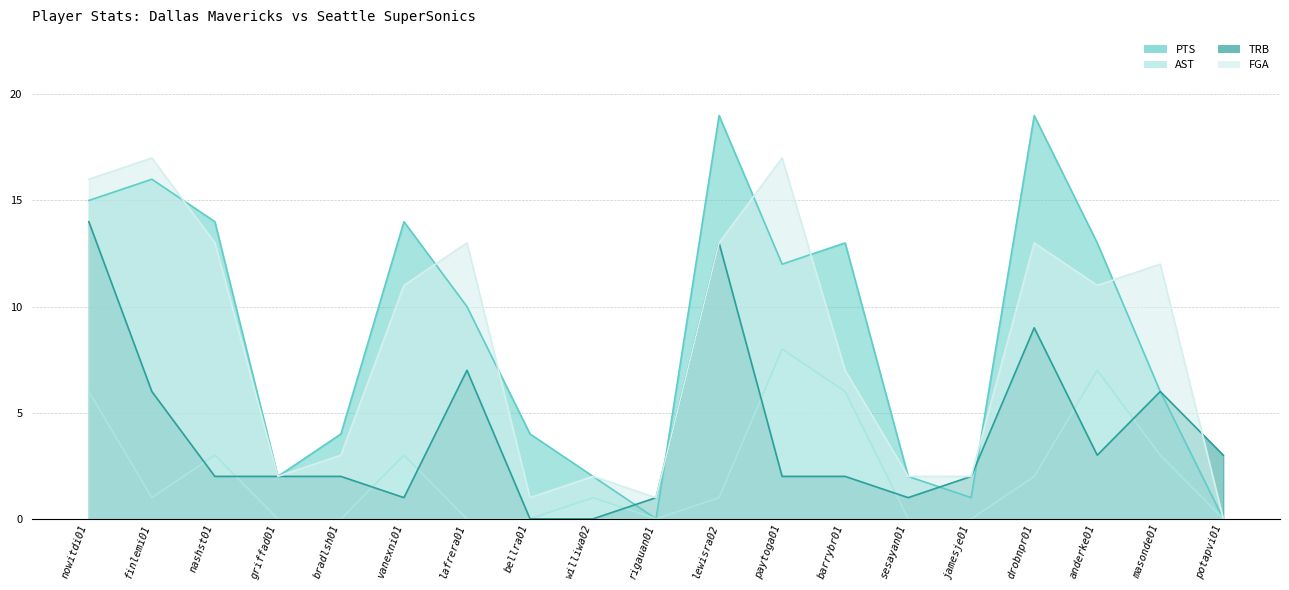

Reading right to left, transcribe all the data shown in this chart.

PTS: potapvi01=0	masonde01=6	anderke01=13	drobnpr01=19	jamesje01=1	sesayan01=2	barrybr01=13	paytoga01=12	lewisra02=19	rigauan01=0	williwa02=2	bellra01=4	lafrera01=10	vanexni01=14	bradlsh01=4	griffad01=2	nashst01=14	finlemi01=16	nowitdi01=15
AST: potapvi01=0	masonde01=3	anderke01=7	drobnpr01=2	jamesje01=0	sesayan01=0	barrybr01=6	paytoga01=8	lewisra02=1	rigauan01=0	williwa02=1	bellra01=0	lafrera01=0	vanexni01=3	bradlsh01=0	griffad01=0	nashst01=3	finlemi01=1	nowitdi01=6
TRB: potapvi01=3	masonde01=6	anderke01=3	drobnpr01=9	jamesje01=2	sesayan01=1	barrybr01=2	paytoga01=2	lewisra02=13	rigauan01=1	williwa02=0	bellra01=0	lafrera01=7	vanexni01=1	bradlsh01=2	griffad01=2	nashst01=2	finlemi01=6	nowitdi01=14
FGA: potapvi01=0	masonde01=12	anderke01=11	drobnpr01=13	jamesje01=2	sesayan01=2	barrybr01=7	paytoga01=17	lewisra02=13	rigauan01=1	williwa02=2	bellra01=1	lafrera01=13	vanexni01=11	bradlsh01=3	griffad01=2	nashst01=13	finlemi01=17	nowitdi01=16